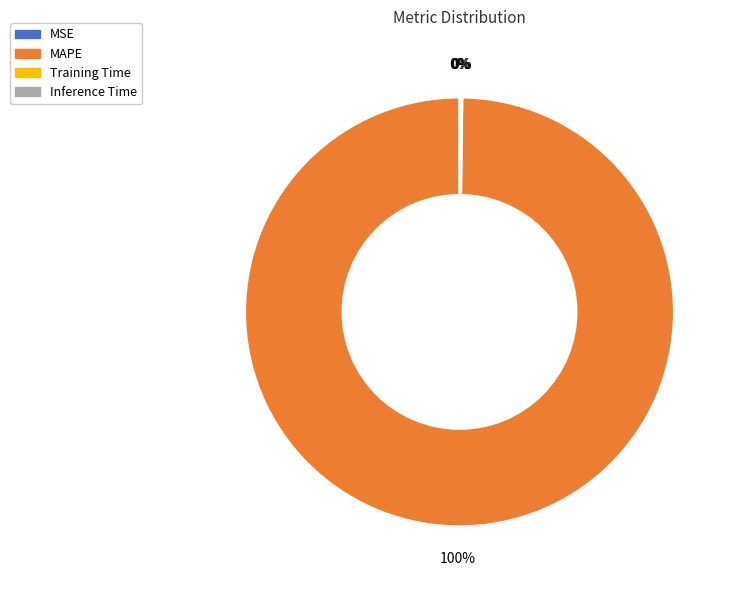

What is the largest slice in the pie chart?

MAPE